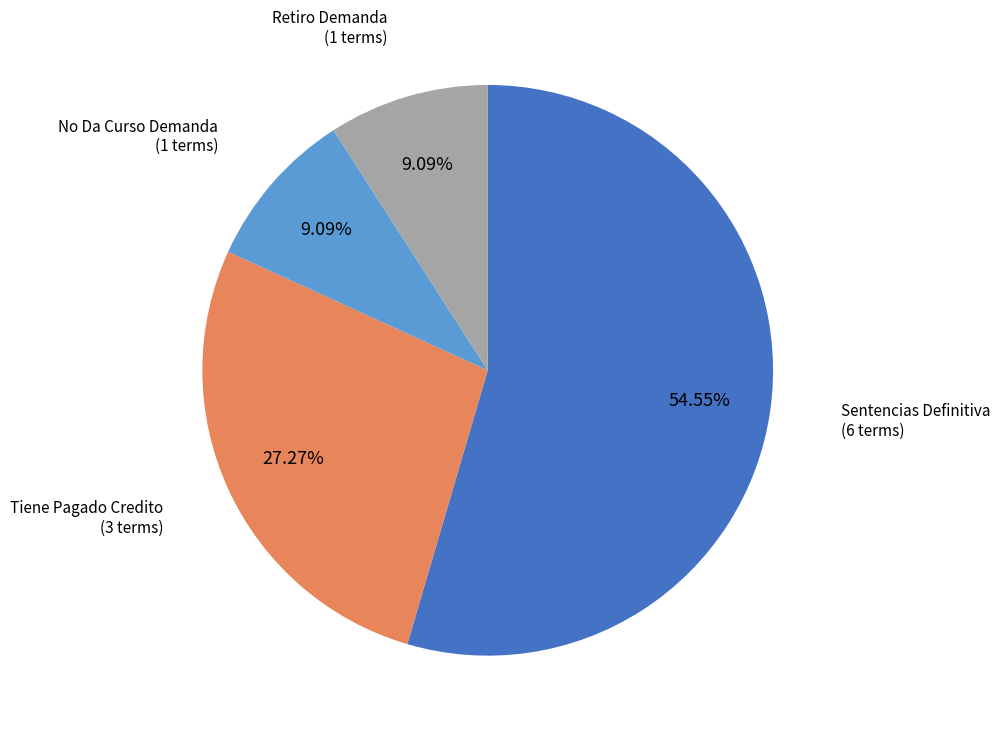

Is there any slice that represents more than half of the pie?

Yes